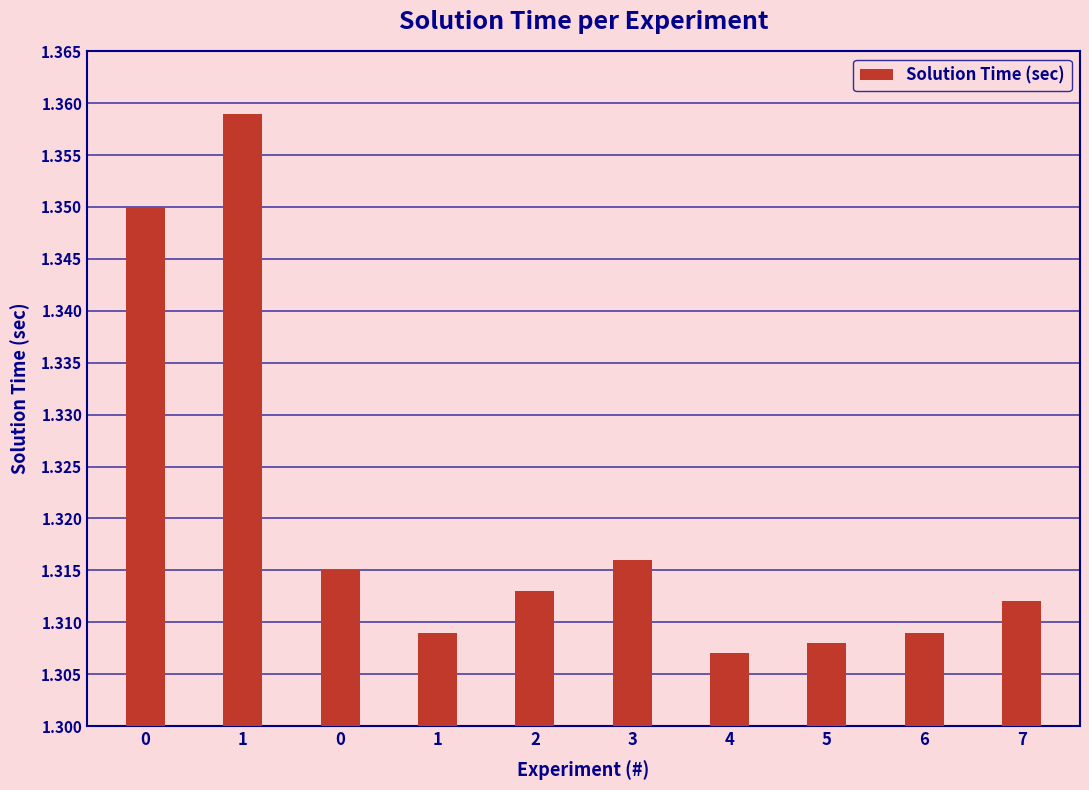

The chart shows a value of 0.4 at 0. True or false?

False